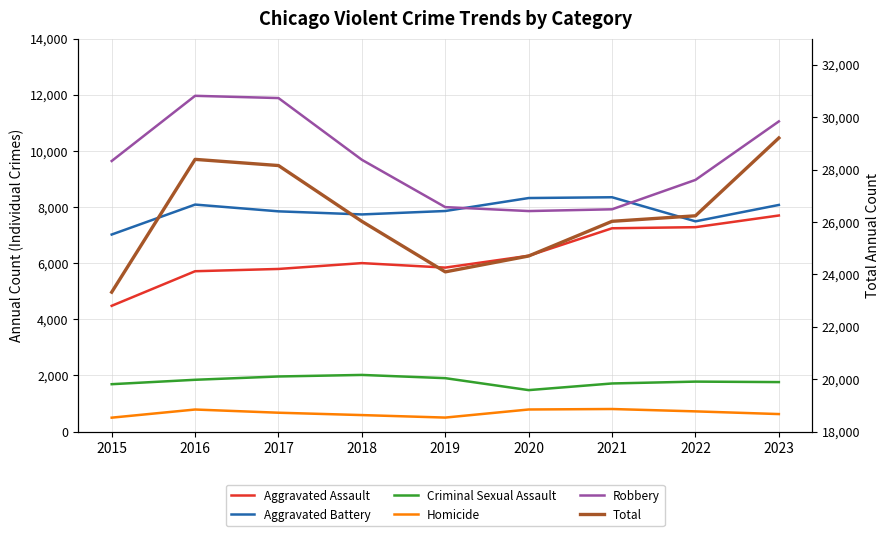

Is this an area chart (filled region under the line)?

No